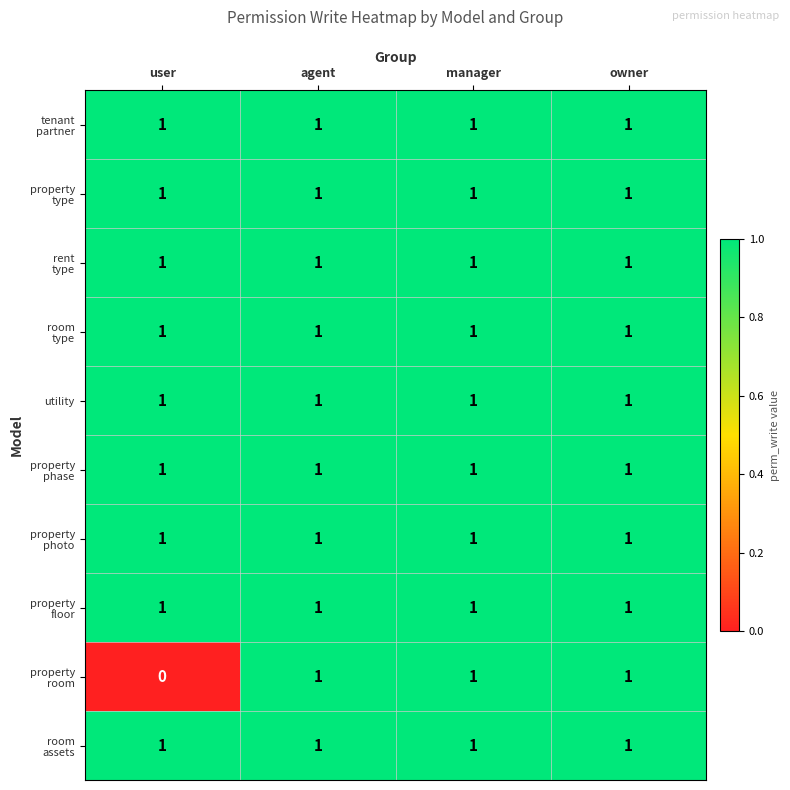

At how many categories does at least one series exceed 0?

4